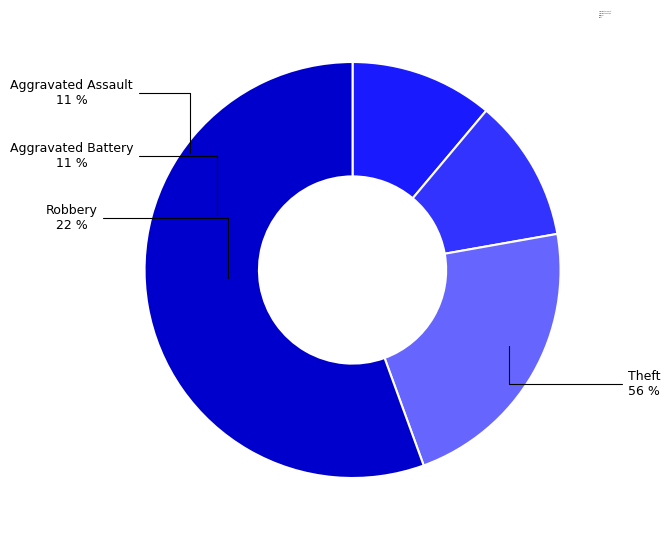

Approximately how many times larger is the value at Robbery compared to Aggravated Assault?

2.0